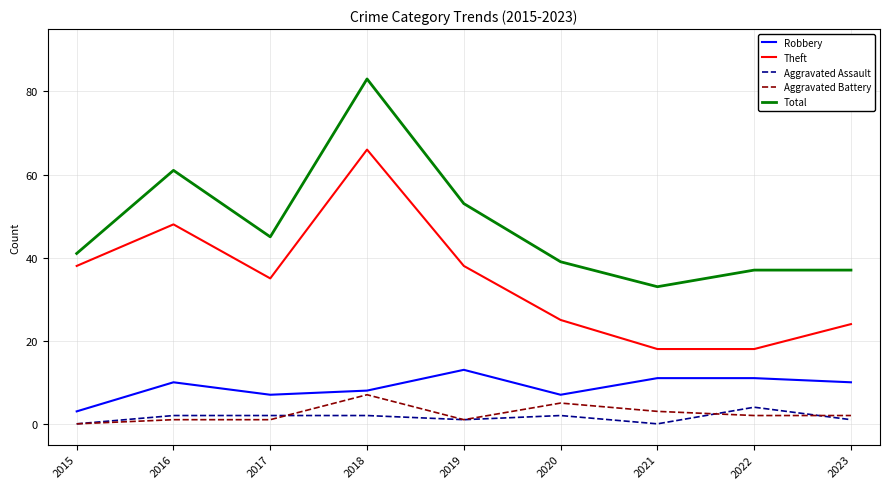

At which category is the sum across all series the highest?

2018